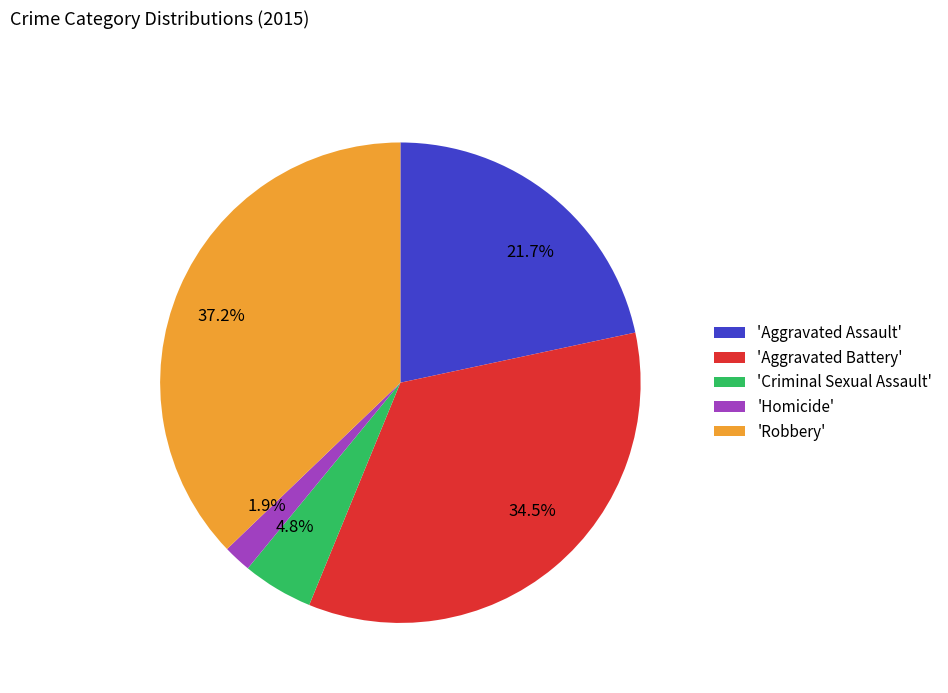

Does 21.7% account for over 50% of the chart?

No